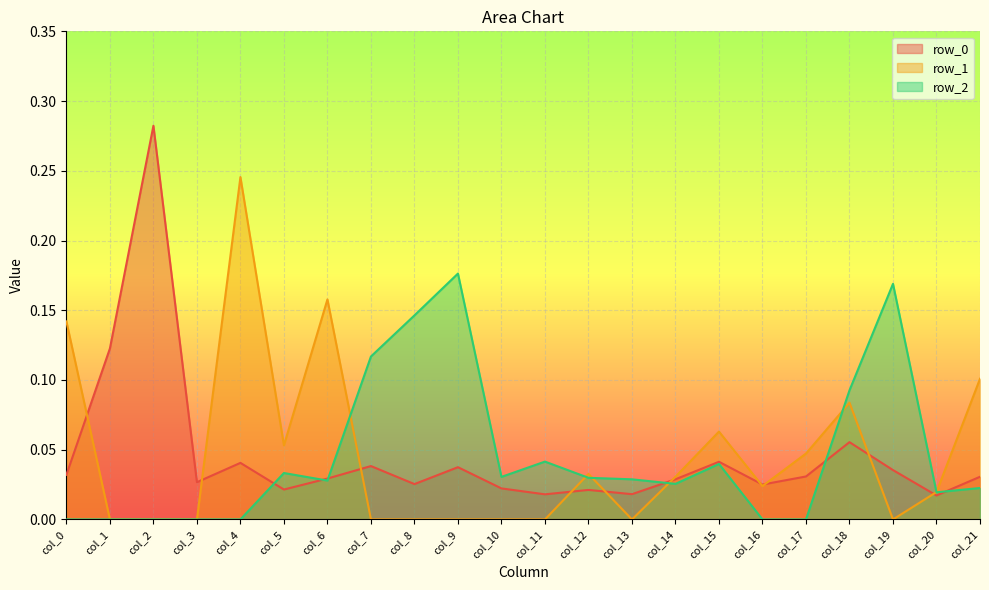

At which category does row_0 reach its first local valley?

col_3